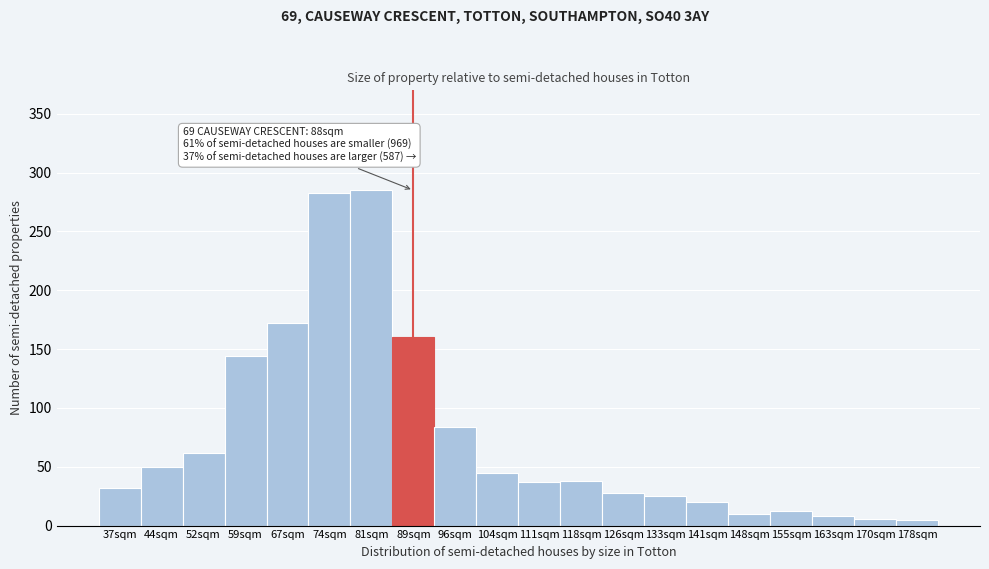

What is the label of the 8th bar from the left?

89sqm